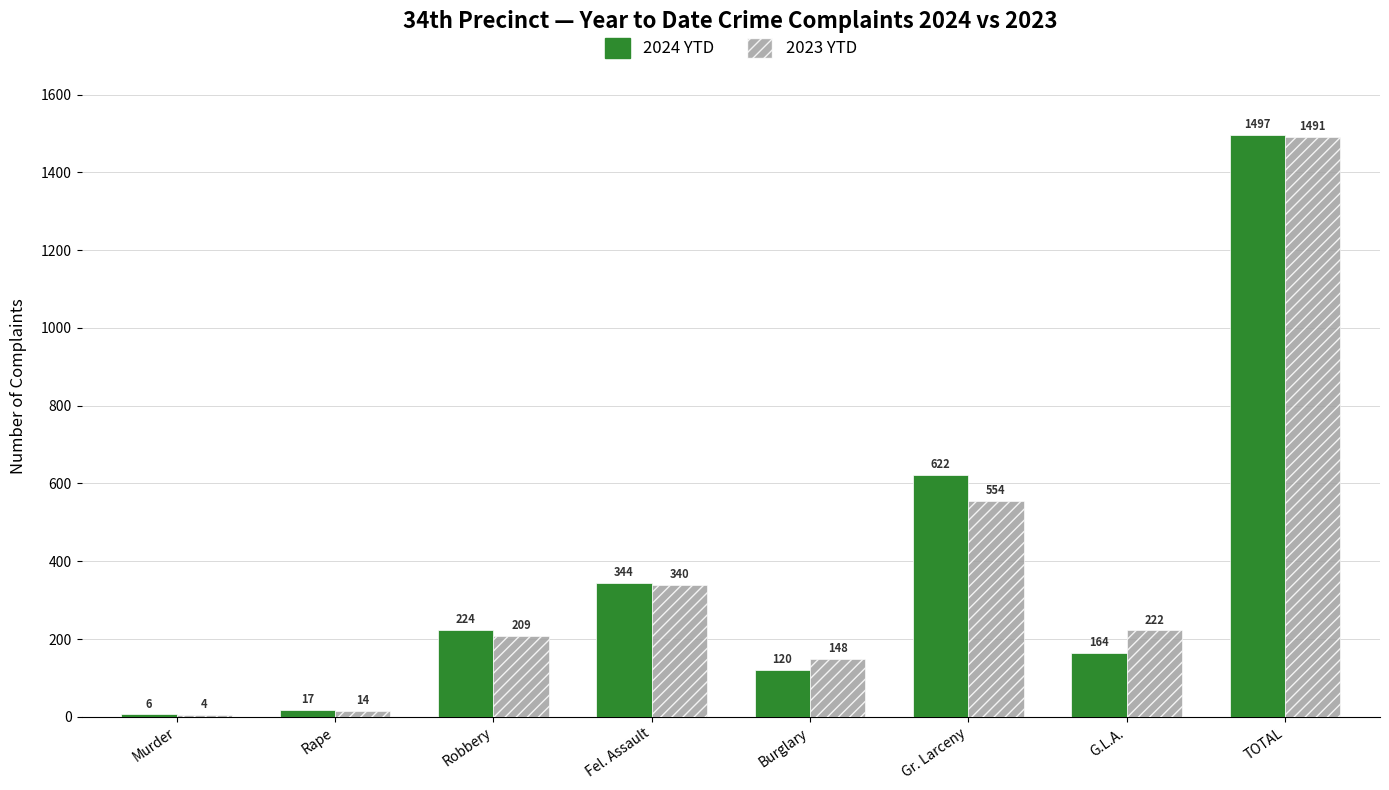

Which series has the widest spread of values?

2024 YTD